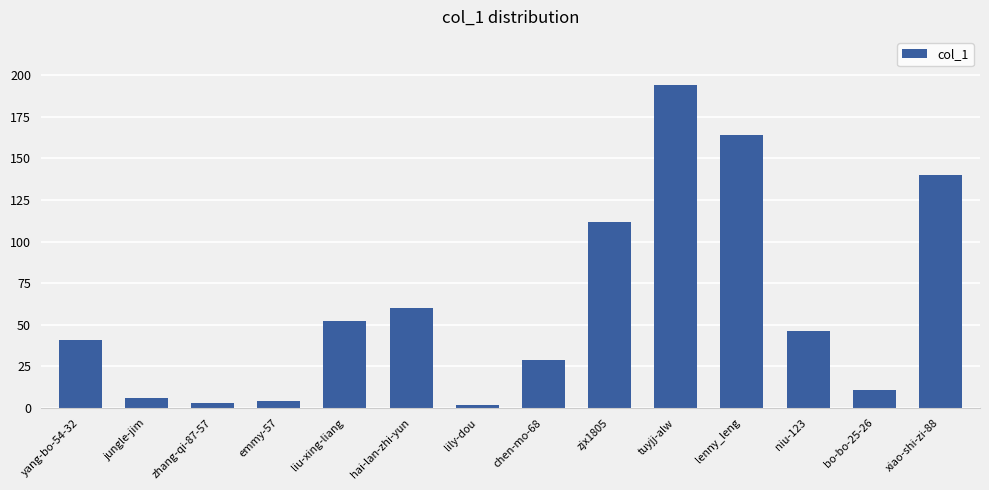

At which label is the value closest to 98?

zjx1805